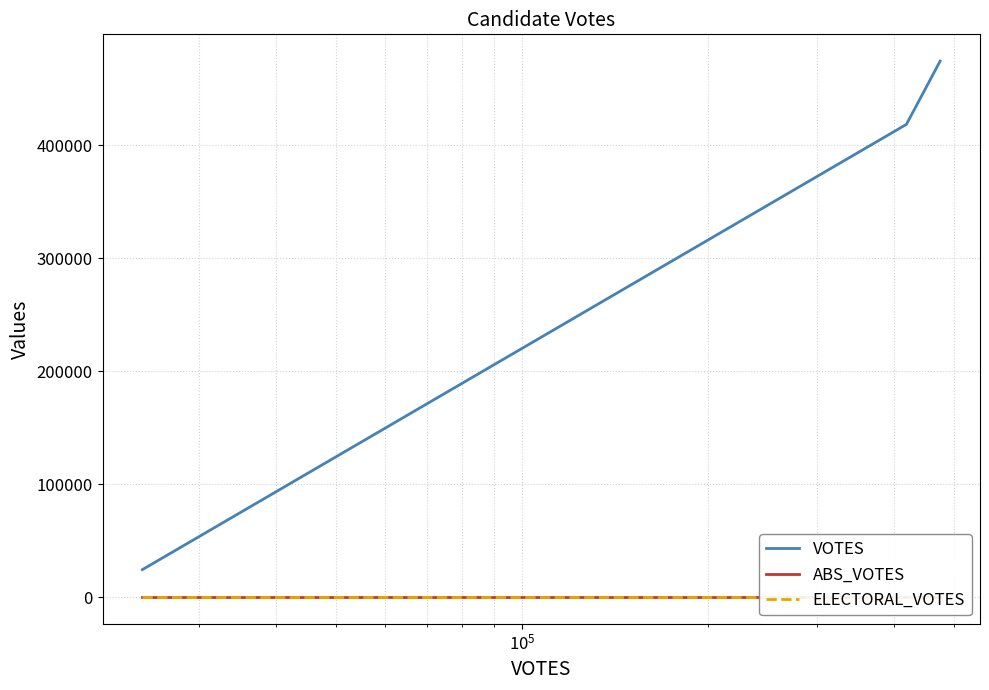

What are all the series names shown in the legend?

VOTES, ABS_VOTES, ELECTORAL_VOTES